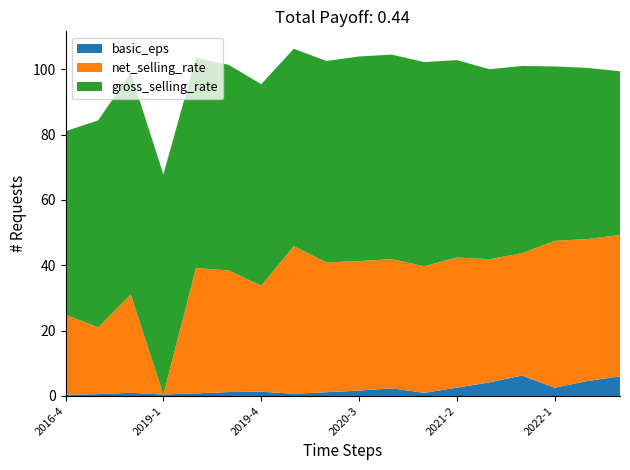

Reading right to left, list all the values displayed in this chart.

basic_eps: 2022-3=6.0	2022-2=4.6	2022-1=2.5	2021-4=6.3	2021-3=4.2	2021-2=2.5	2021-1=1.0	2020-4=2.4	2020-3=1.7	2020-2=1.2	2020-1=0.7	2019-4=1.3	2019-3=1.2	2019-2=0.8	2019-1=0.5	2018-4=1.0	2017-4=0.6	2016-4=0.4
net_selling_rate: 2022-3=43.3	2022-2=43.4	2022-1=45.0	2021-4=37.5	2021-3=37.7	2021-2=39.8	2021-1=38.7	2020-4=39.5	2020-3=39.6	2020-2=39.7	2020-1=45.1	2019-4=32.4	2019-3=37.2	2019-2=38.4	2019-1=0.0	2018-4=30.0	2017-4=20.4	2016-4=24.4
gross_selling_rate: 2022-3=50.1	2022-2=52.4	2022-1=53.4	2021-4=57.3	2021-3=58.1	2021-2=60.4	2021-1=62.5	2020-4=62.6	2020-3=62.6	2020-2=61.6	2020-1=60.4	2019-4=61.7	2019-3=62.9	2019-2=64.4	2019-1=67.3	2018-4=67.9	2017-4=63.3	2016-4=56.2